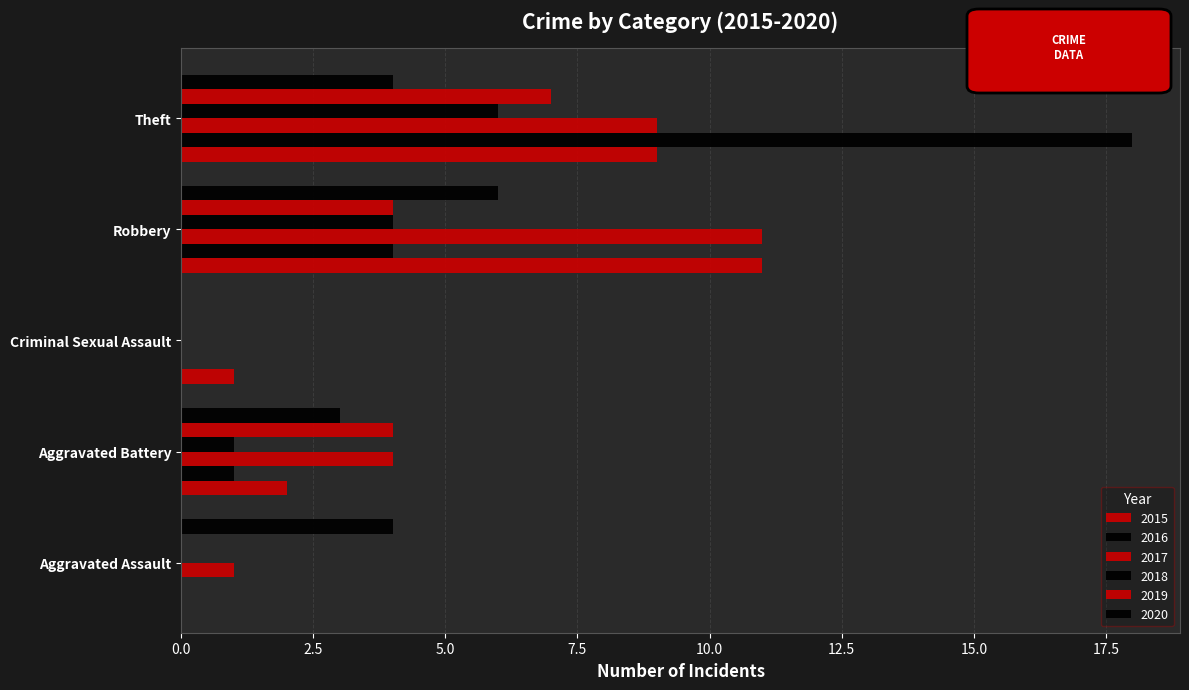

How many data points does each series have?

5